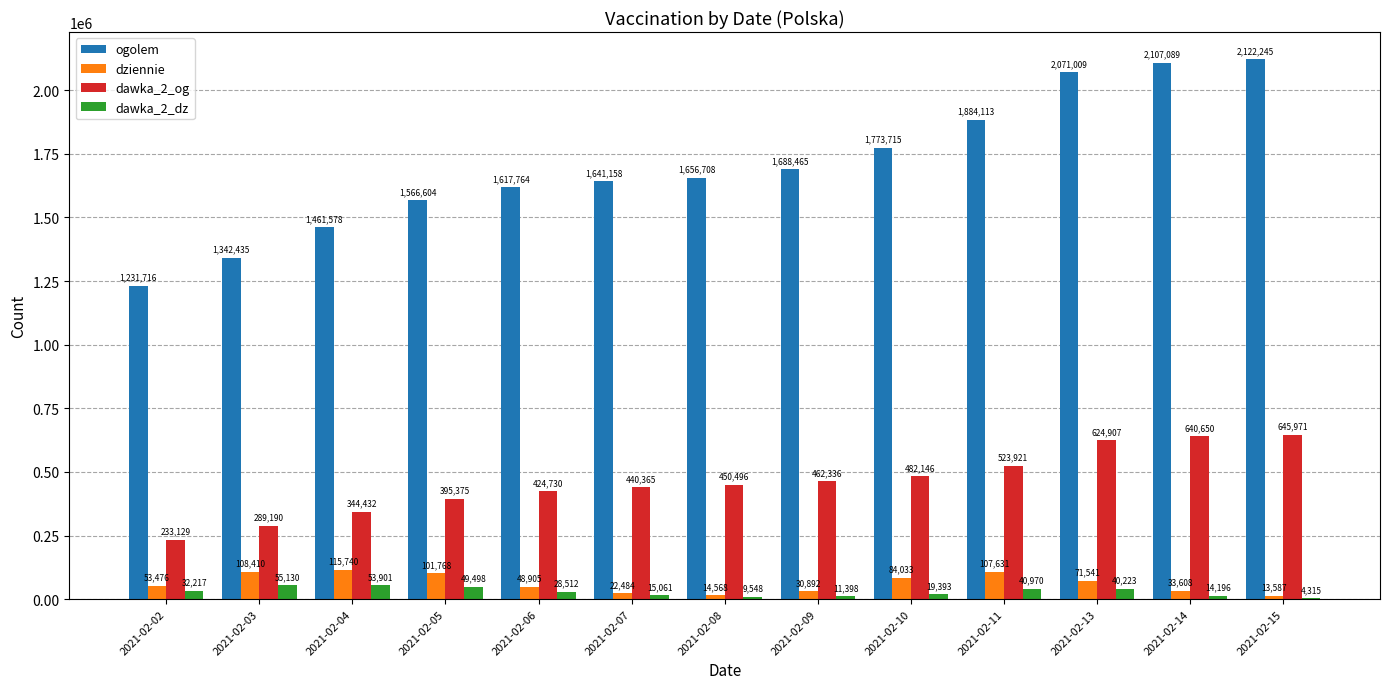

Is it true that ogolem equals 629474 at 2021-02-09?

False